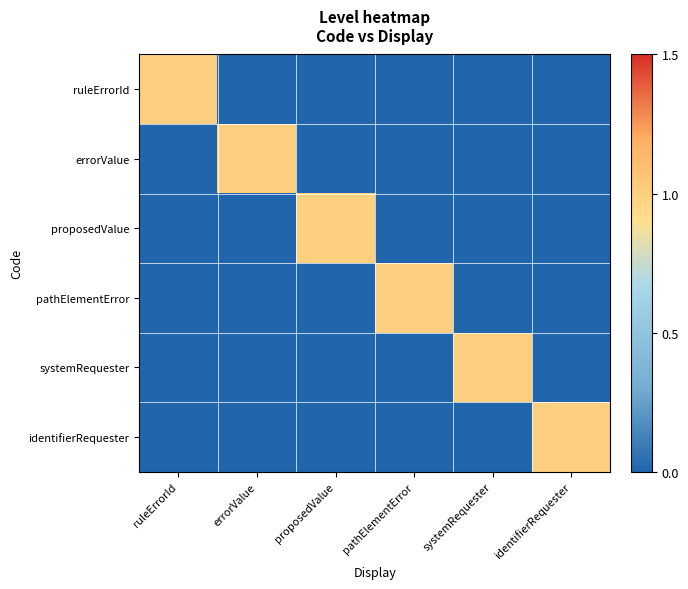

What is the spread (max minus min) of values at systemRequester?

1